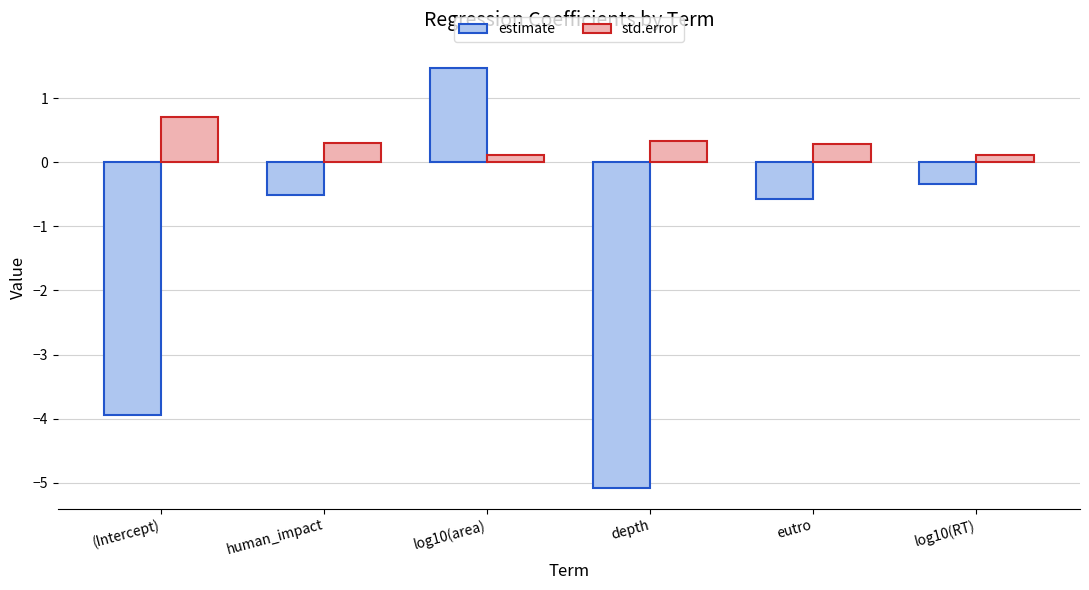

Reading left to right, transcribe all the data shown in this chart.

estimate: (Intercept)=-3.9	human_impact=-0.5	log10(area)=1.5	depth=-5.1	eutro=-0.6	log10(RT)=-0.3
std.error: (Intercept)=0.7	human_impact=0.3	log10(area)=0.1	depth=0.3	eutro=0.3	log10(RT)=0.1